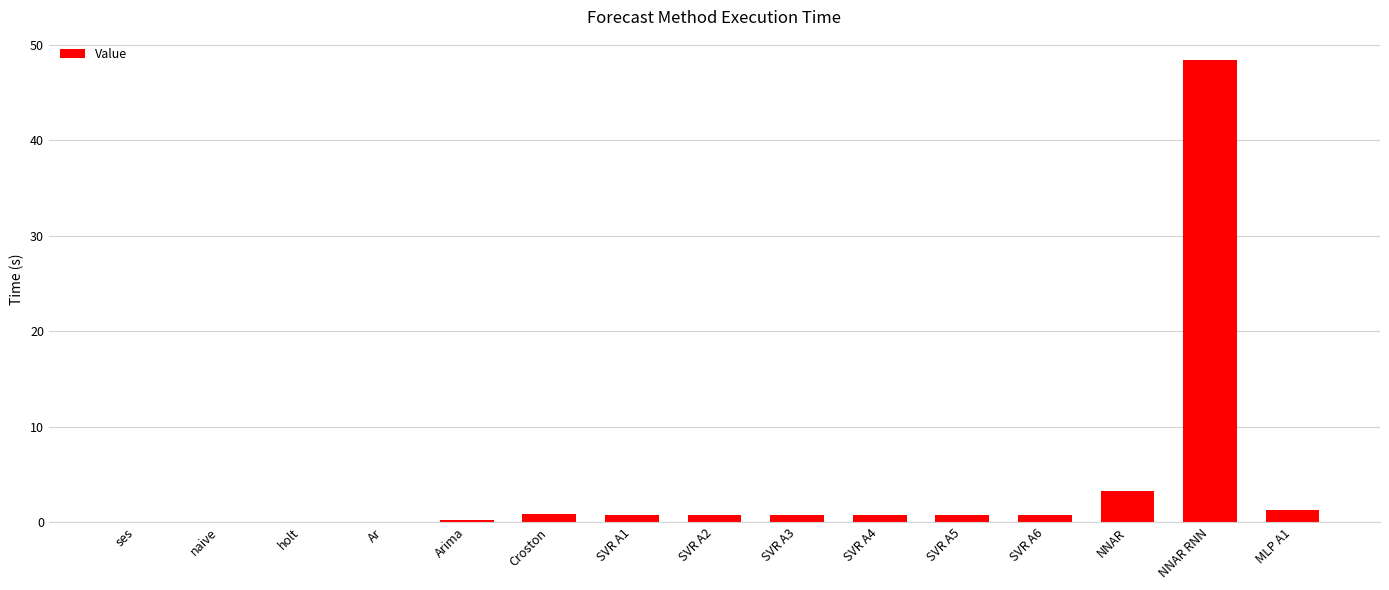

The chart shows a value of 0.0 at Ar. True or false?

True